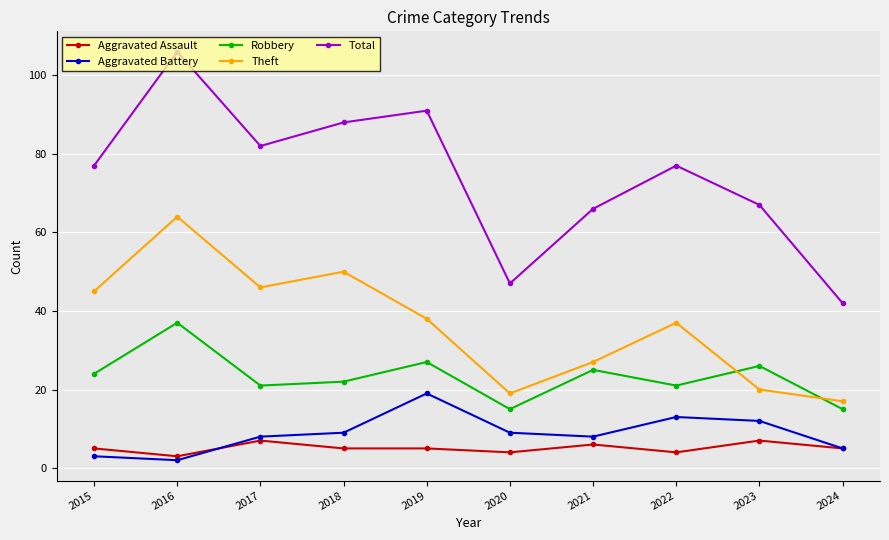

How many intersections are there between Robbery and Theft?

2